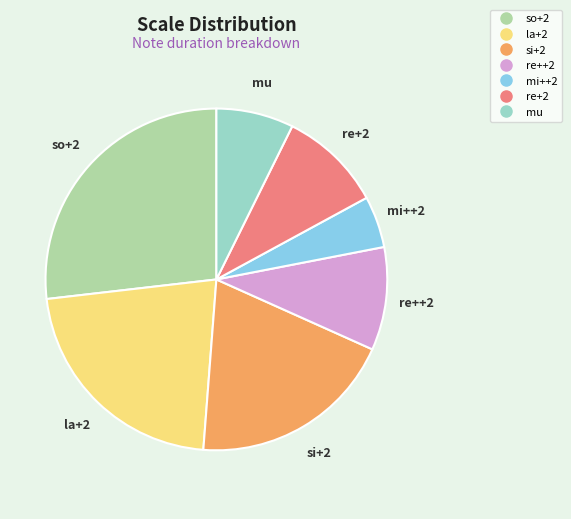

Between re+2 and la+2, which is larger?

la+2